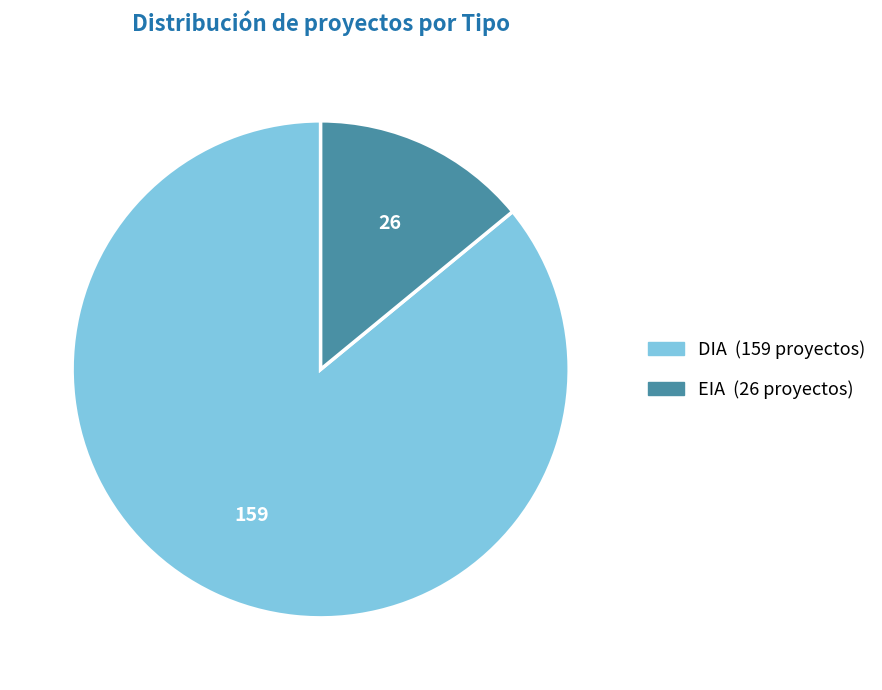

What is the smallest slice in the pie chart?

EIA